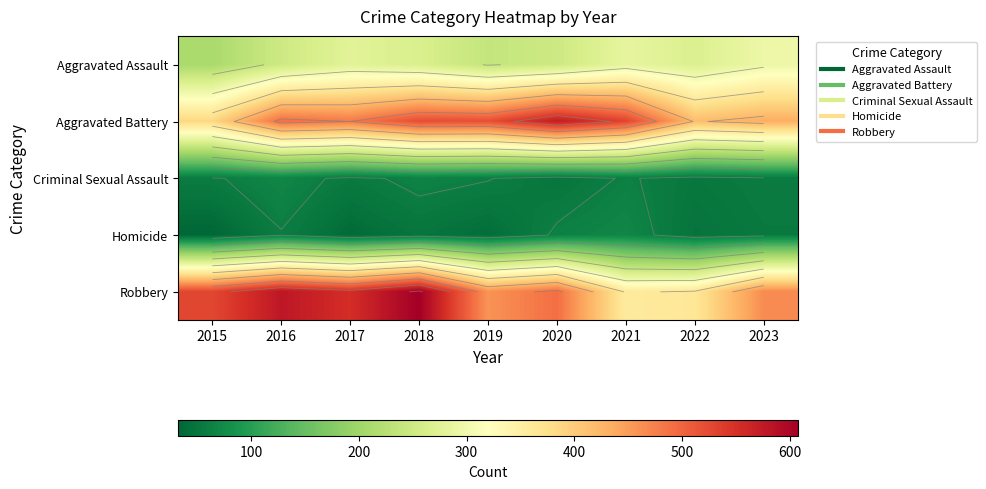

What is the difference between the maximum and minimum values in the Robbery series?

252